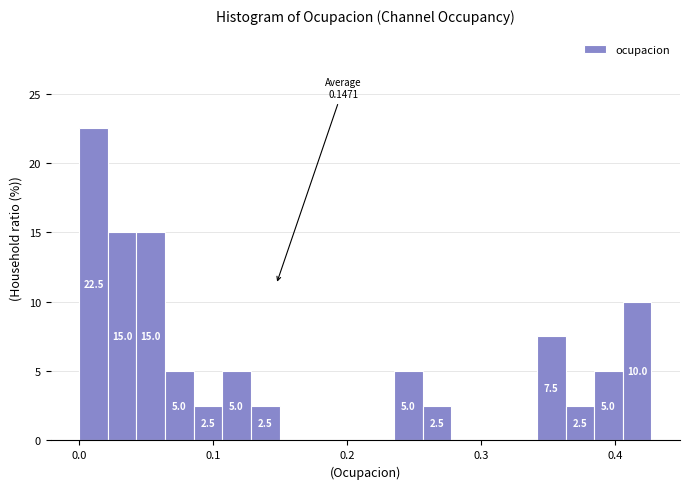

Around what value on the x-axis is the tallest bar? Give the approximate position of its centre, as read against the axis.

0.01